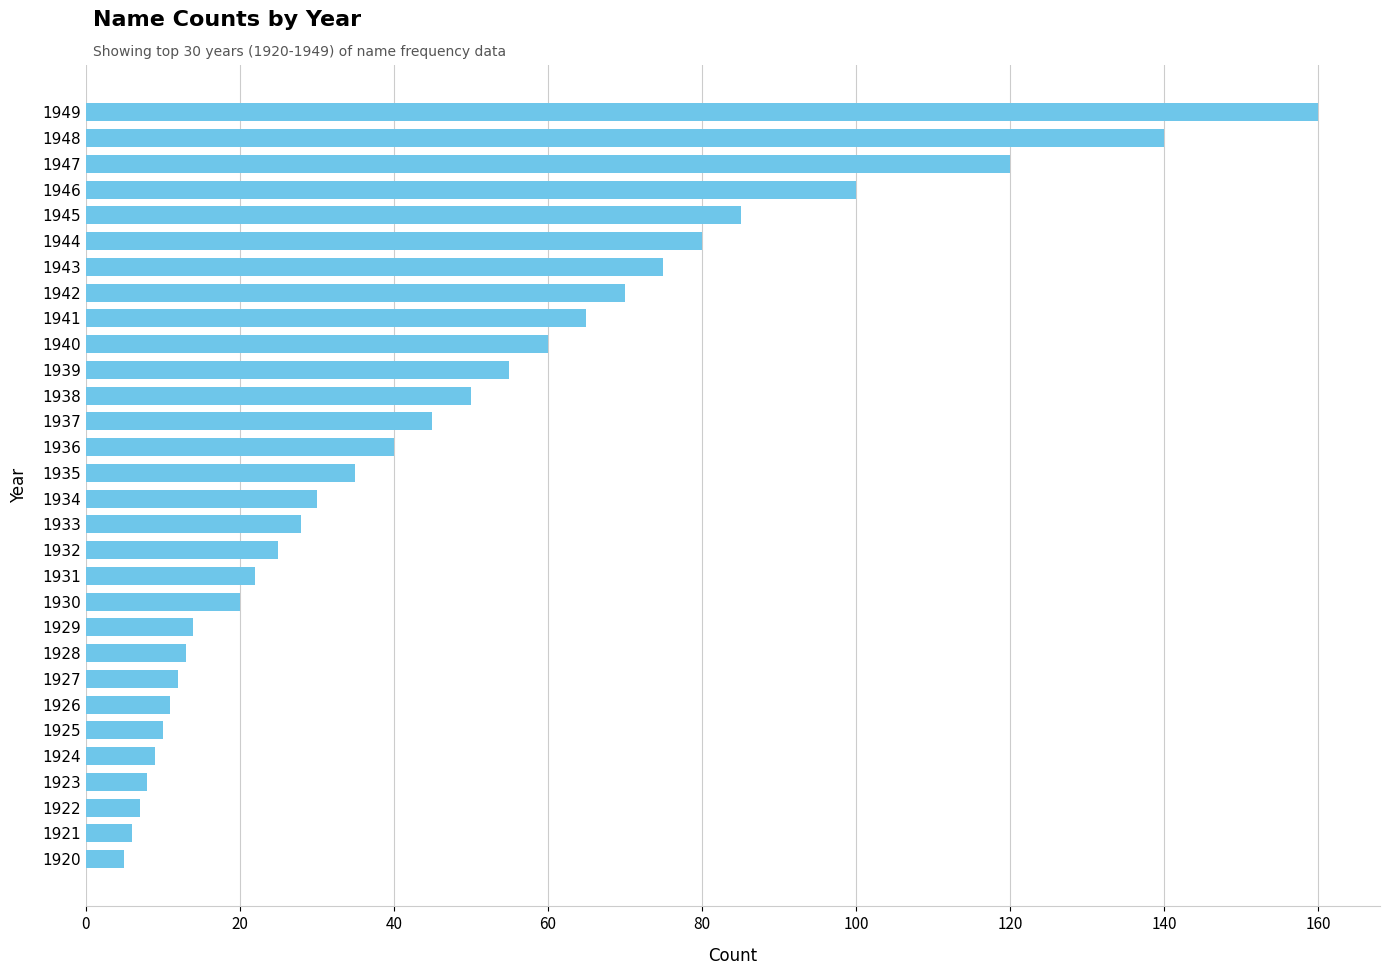

What is the value of the 18th bar from the top?

25